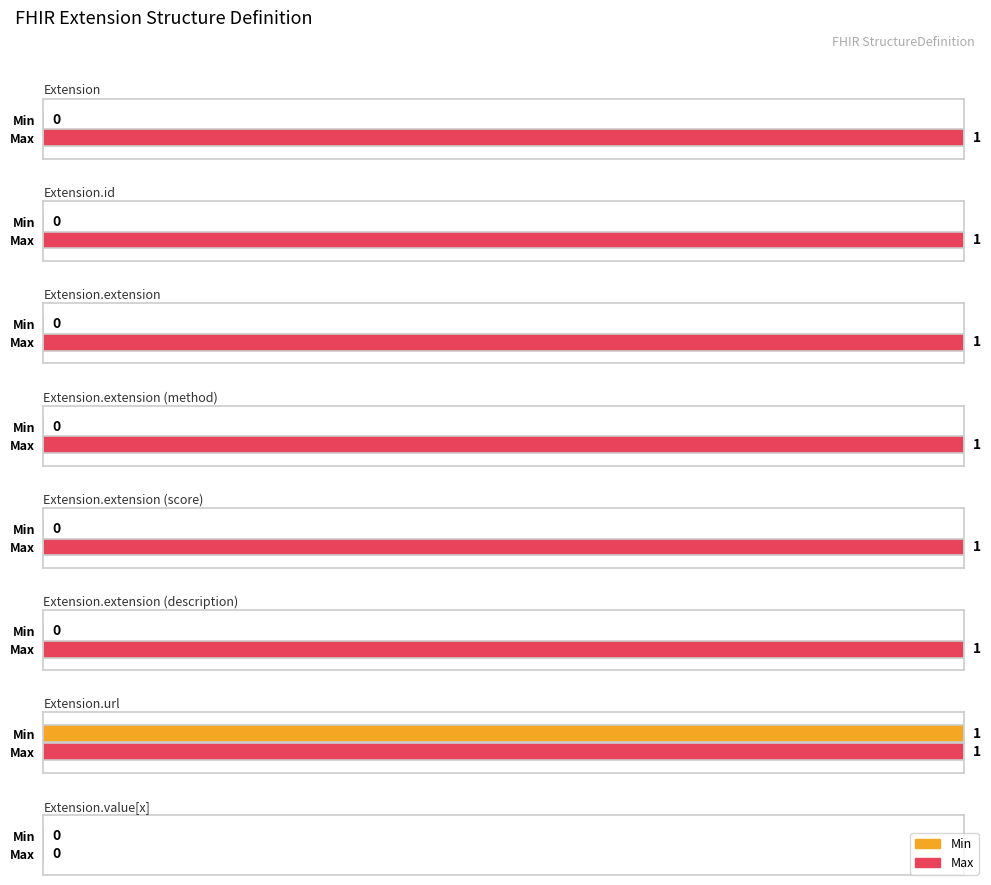

Which series has the largest range (max minus min)?

Min